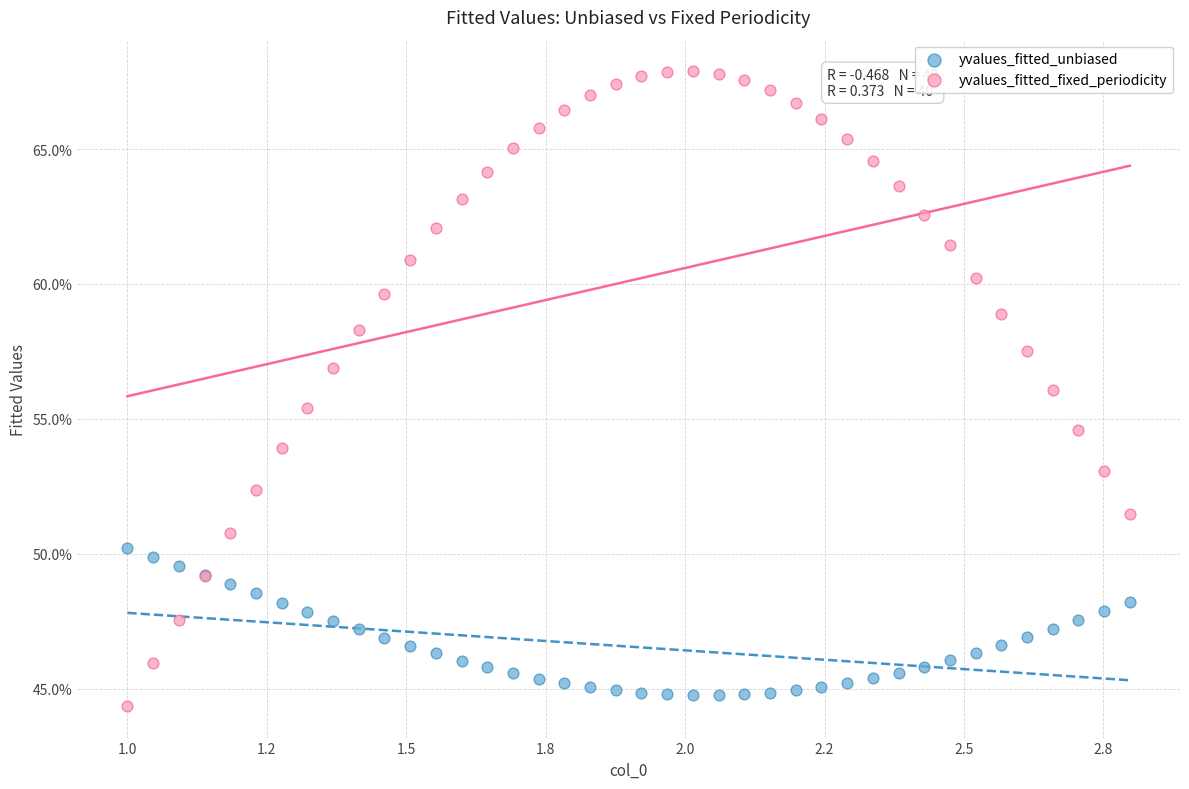

Which series reaches the minimum Y coordinate?

yvalues_fitted_fixed_periodicity